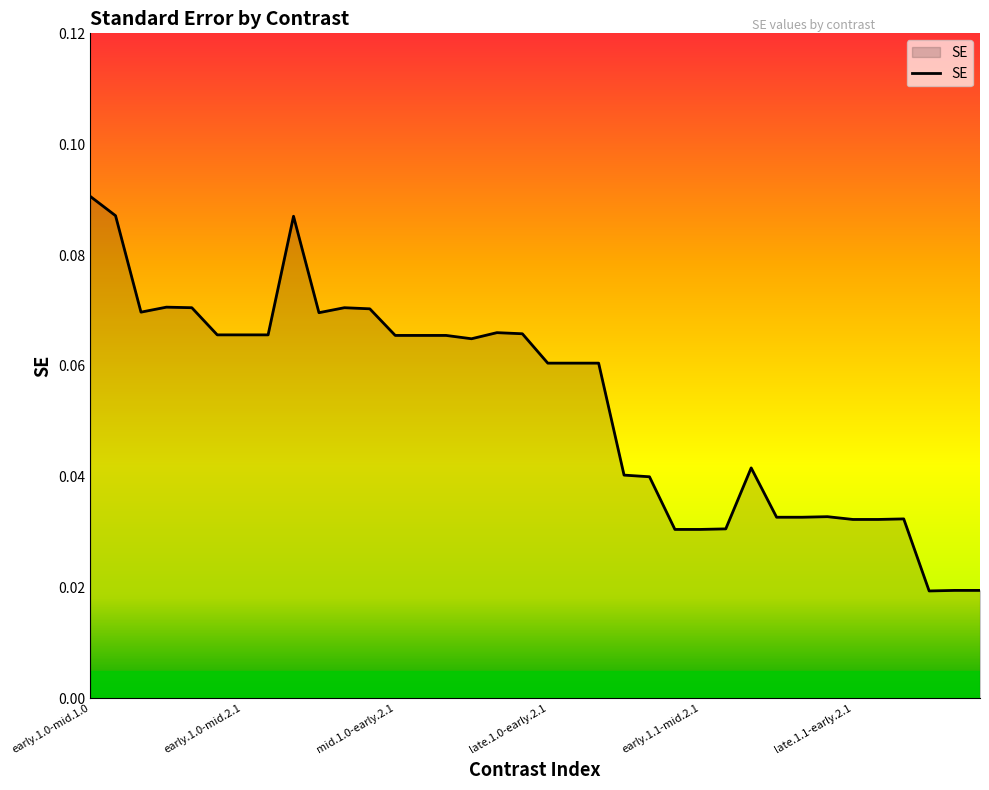

At which category does the chart reach its peak across all series?

early.1.0-mid.1.0